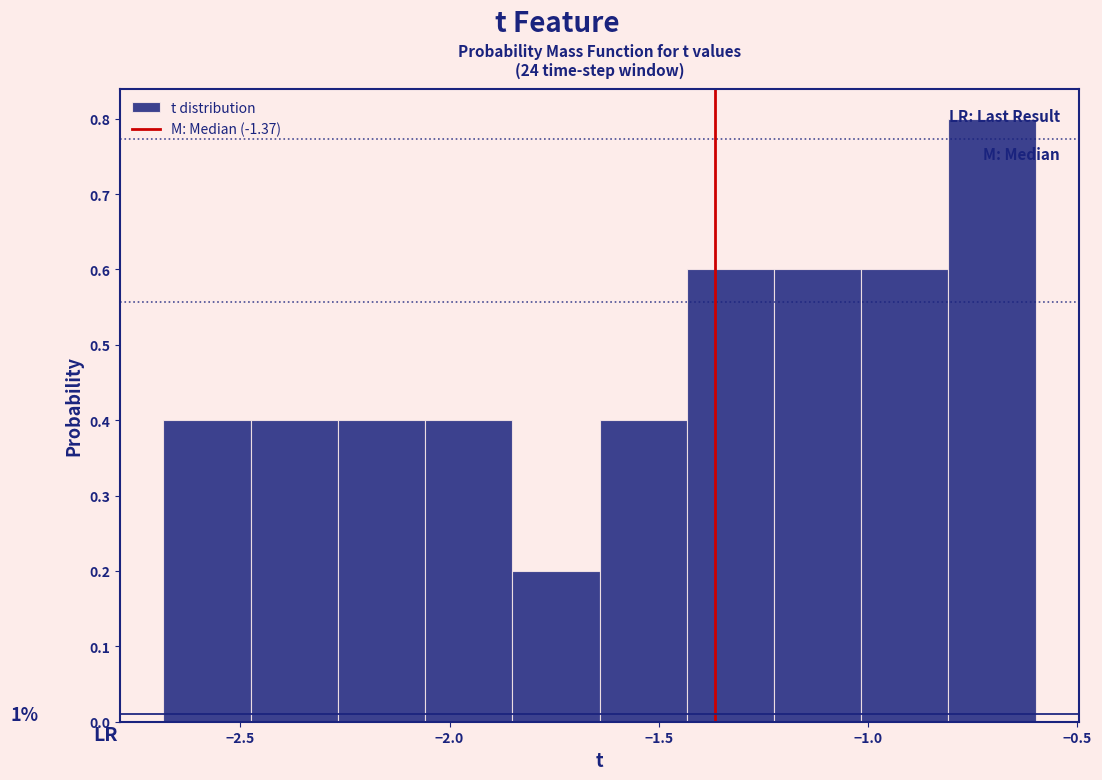

Over which range of the x-axis is the bar tallest?

-0.80 to -0.60